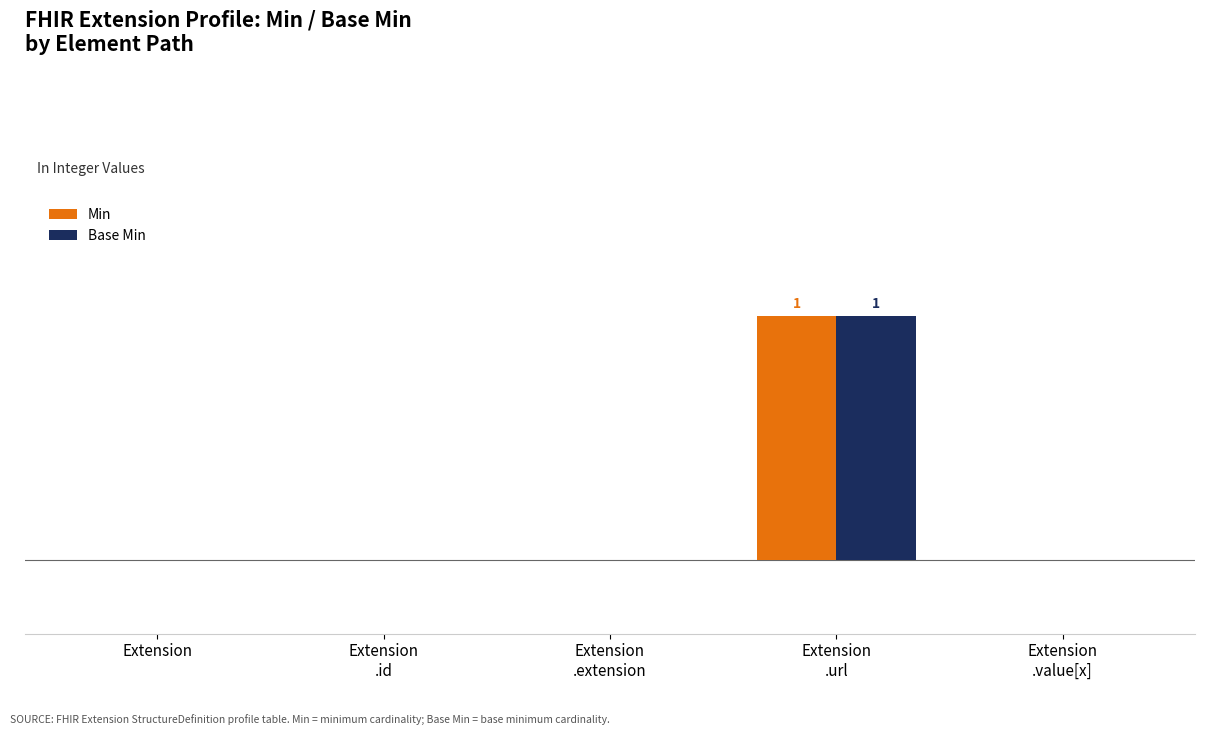

Is the value of Base Min at Extension
.url greater than the value of Min at Extension
.value[x]?

Yes